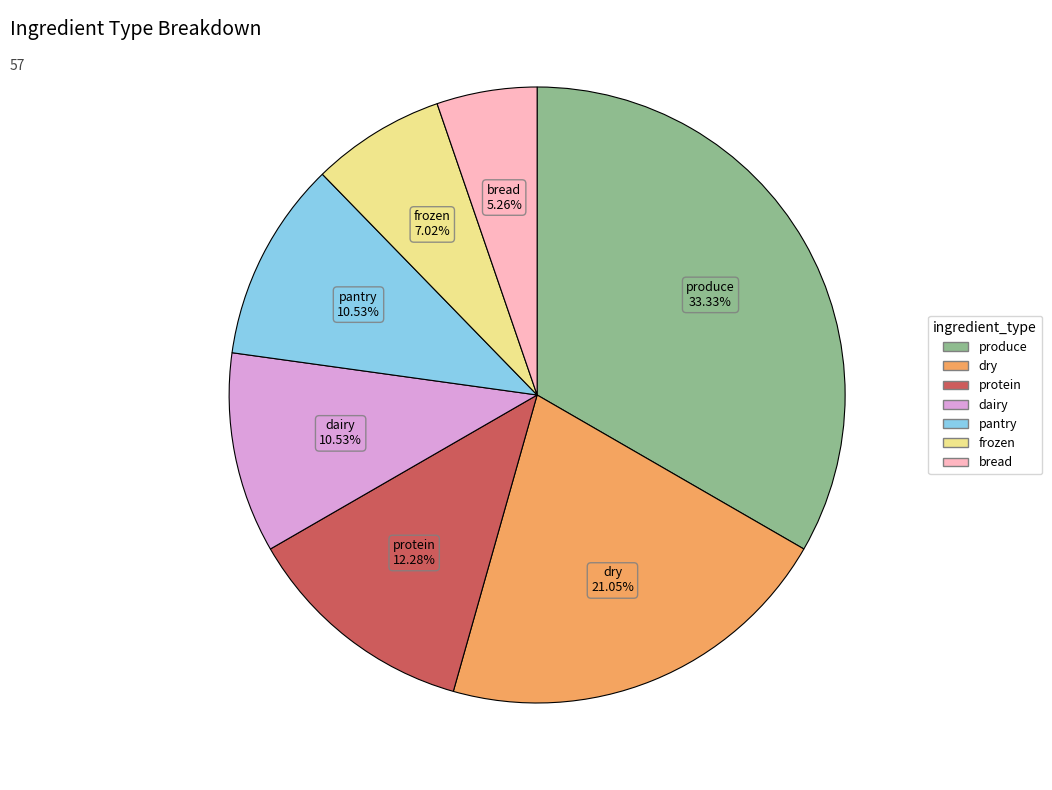

Between frozen and pantry, which is larger?

pantry